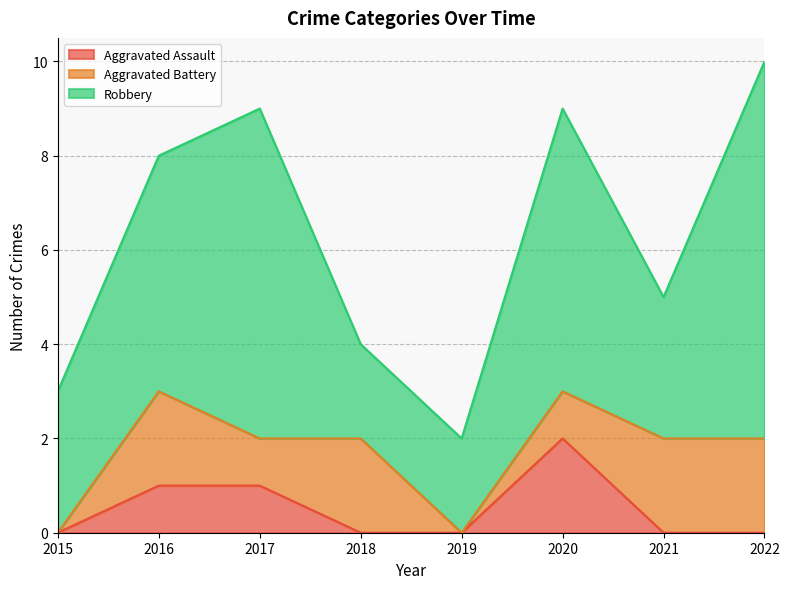

Reading left to right, extract all data points from this chart.

Aggravated Assault: 0	1	1	0	0	2	0	0
Aggravated Battery: 0	2	1	2	0	1	2	2
Robbery: 3	5	7	2	2	6	3	8